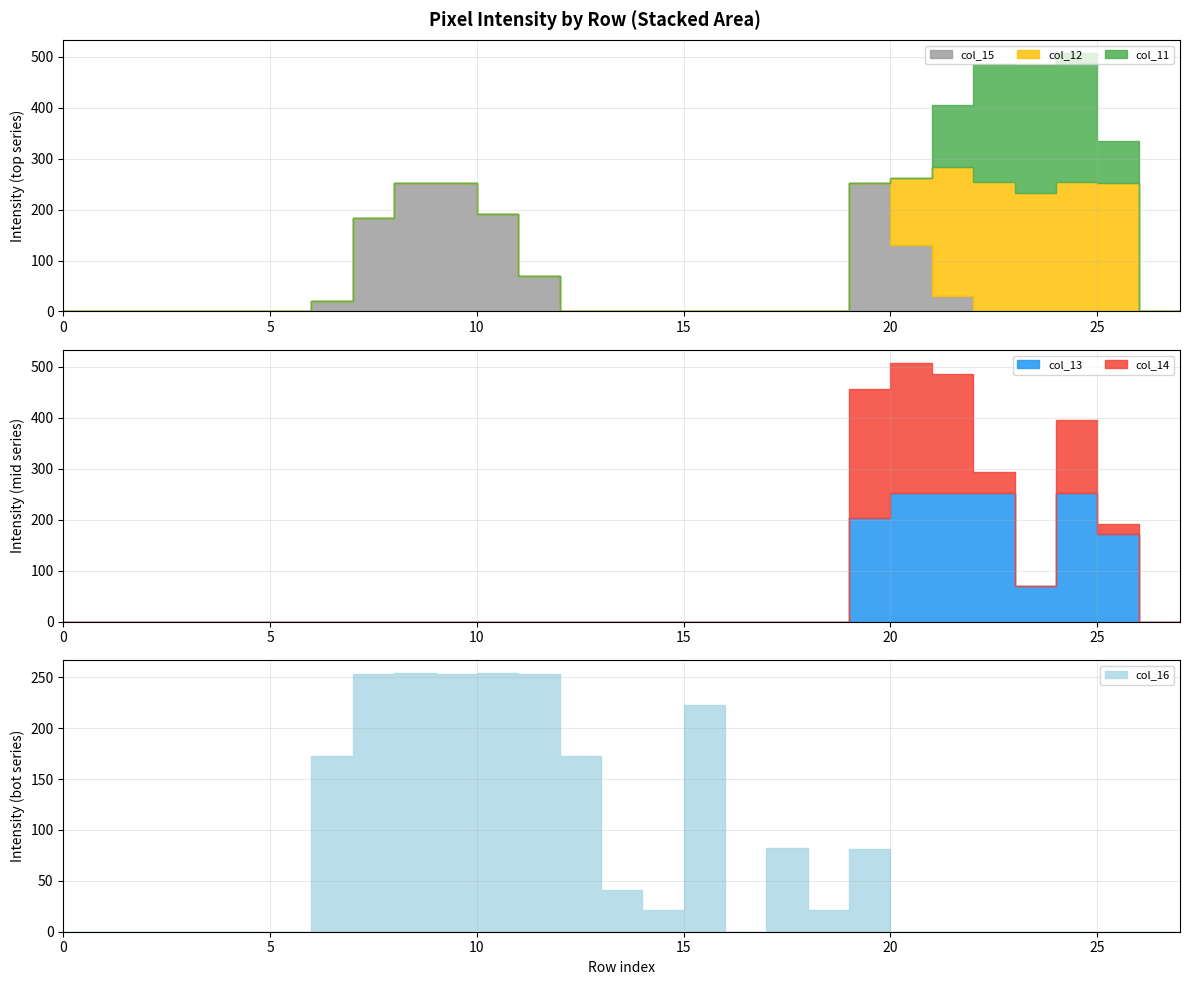

How many lines are shown in the chart?

6